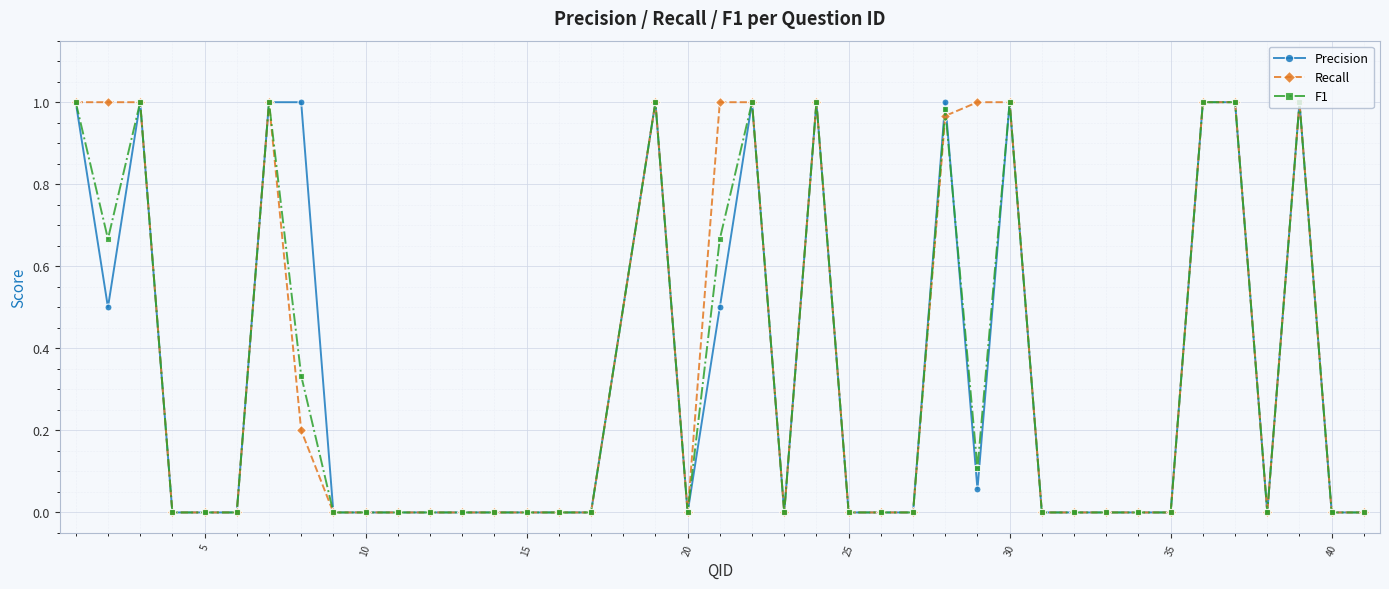

True or false: Recall has more than 1 points higher than both neighbors.

True